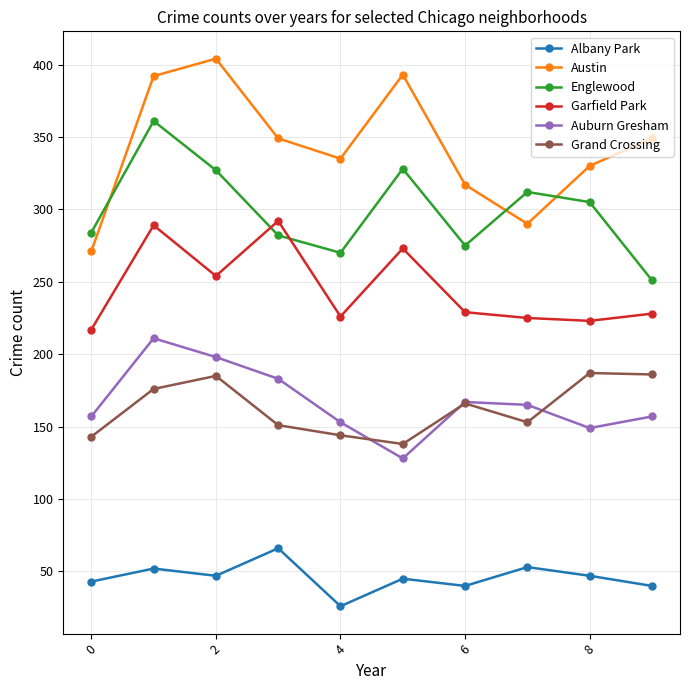

What is the difference between the maximum and second lowest values in the Albany Park series?

26